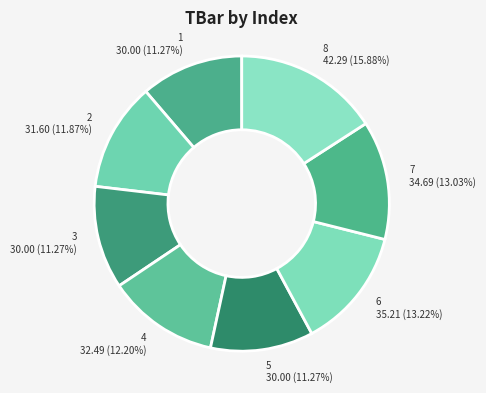

What percentage is the 7 slice, to the nearest percent?

13%